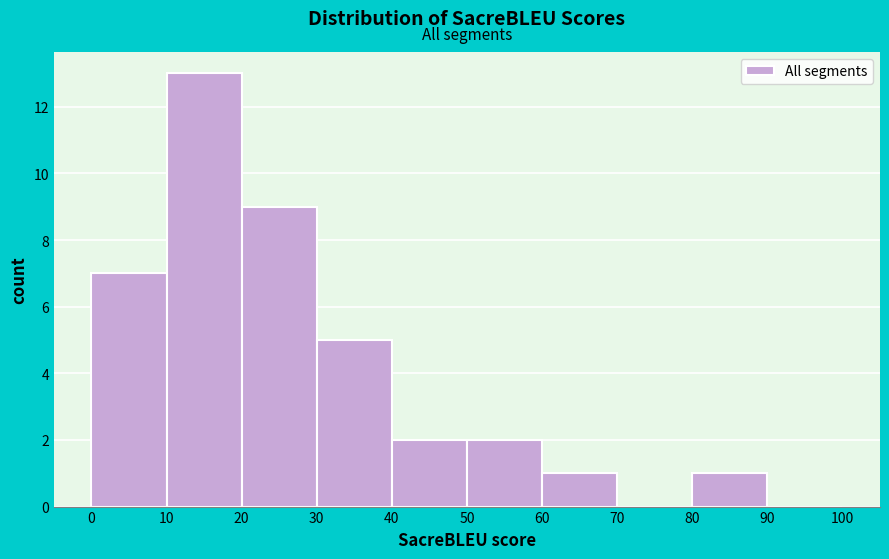

Reading left to right, transcribe this chart: for each bar, give the range it covers on the x-axis and its height. The values are not printed on the chart, so give them approximately, as read against the axis.

0 to 10: 7
10 to 20: 13
20 to 30: 9
30 to 40: 5
40 to 50: 2
50 to 60: 2
60 to 70: 1
70 to 80: 0
80 to 90: 1
90 to 100: 0